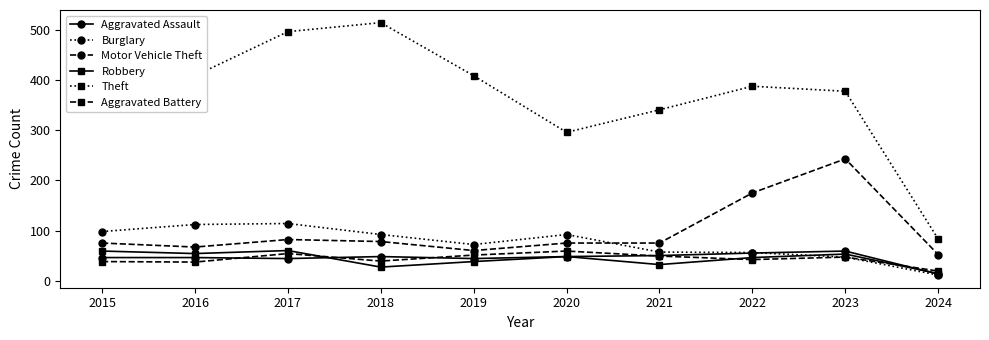

List the labels in order of Aggravated Battery value, smallest first.

2024, 2016, 2015, 2018, 2022, 2023, 2021, 2019, 2017, 2020